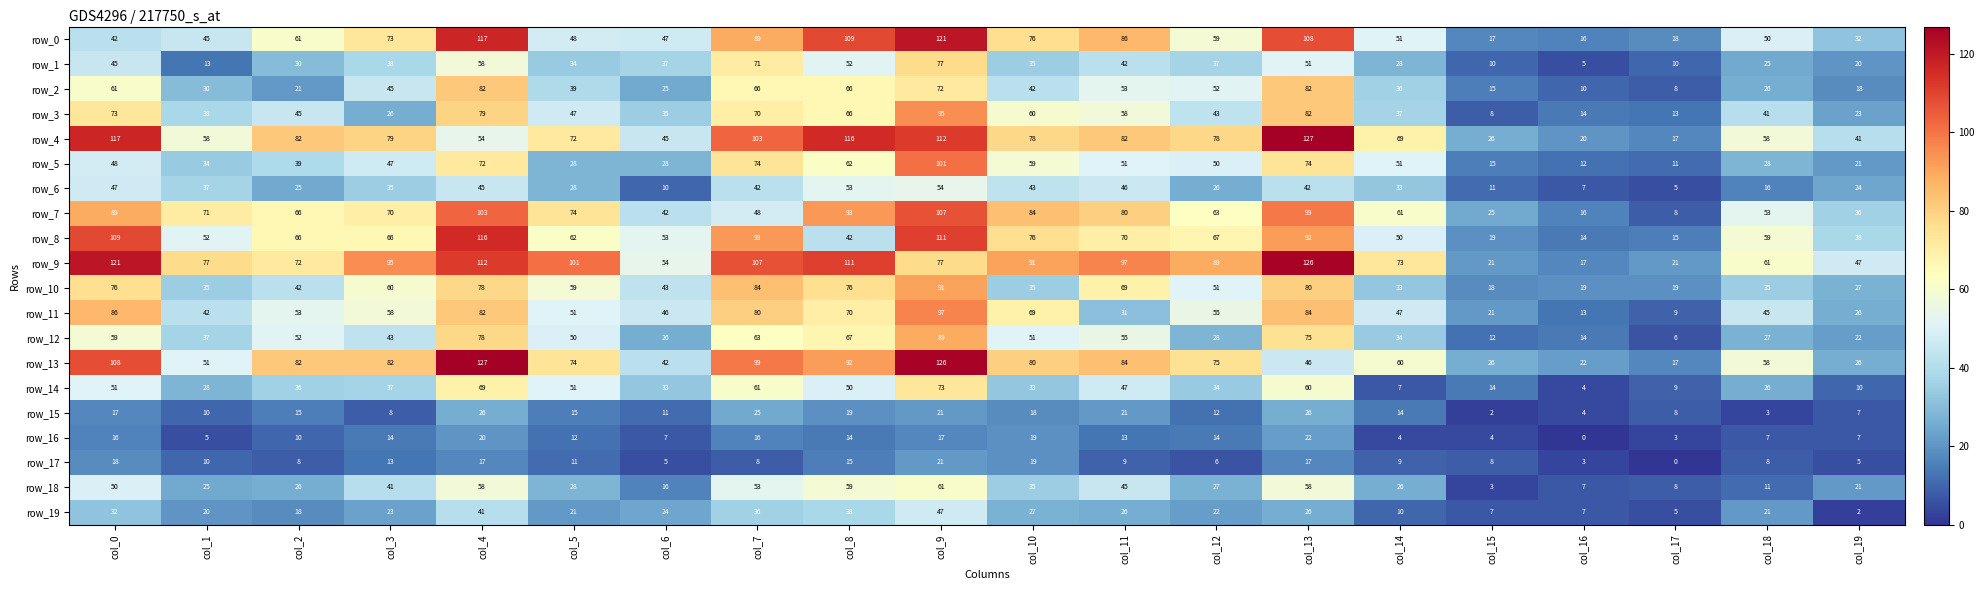

Where is row_0 nearest to the value 68?

col_3